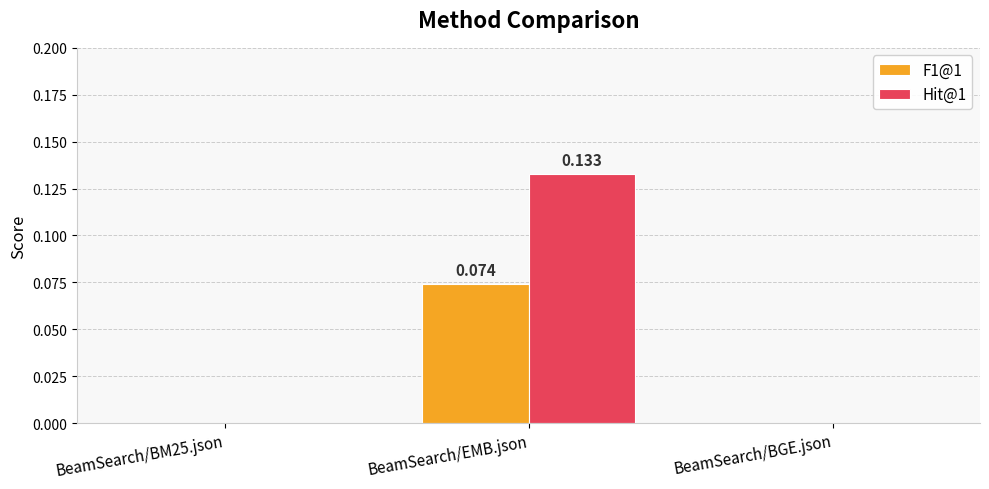

Which category has the highest value in the F1@1 series?

BeamSearch/EMB.json